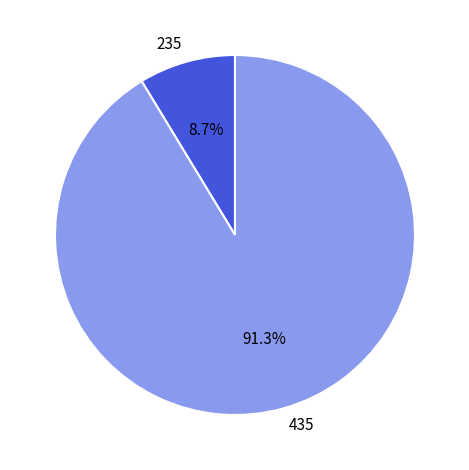

Rank the categories by value from highest to lowest.

435, 235